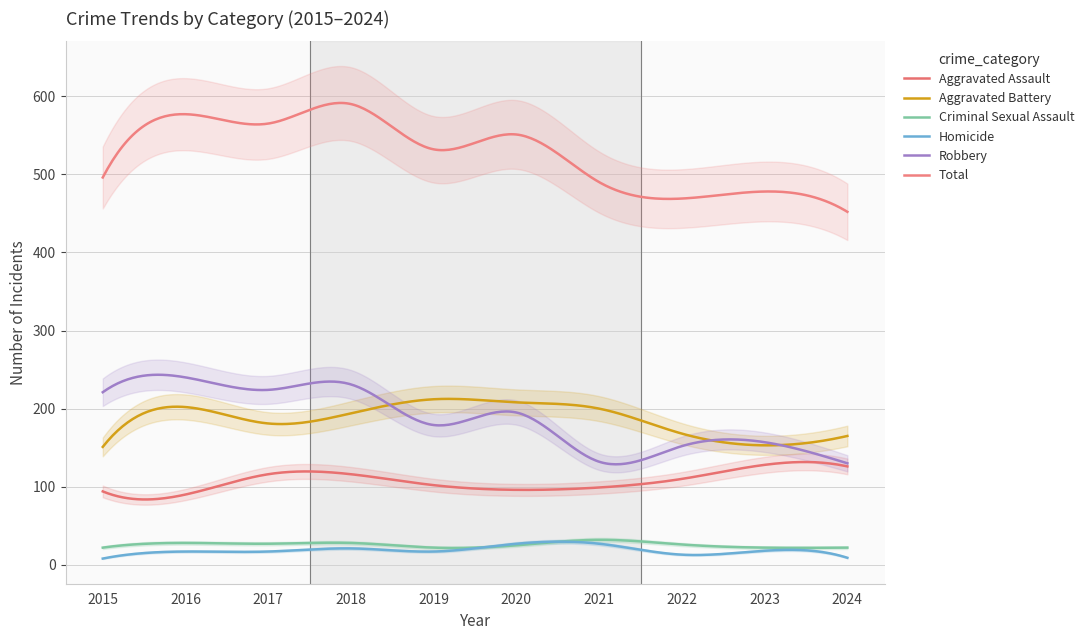

What is the difference between the maximum and minimum values in the Aggravated Battery series?

61.5